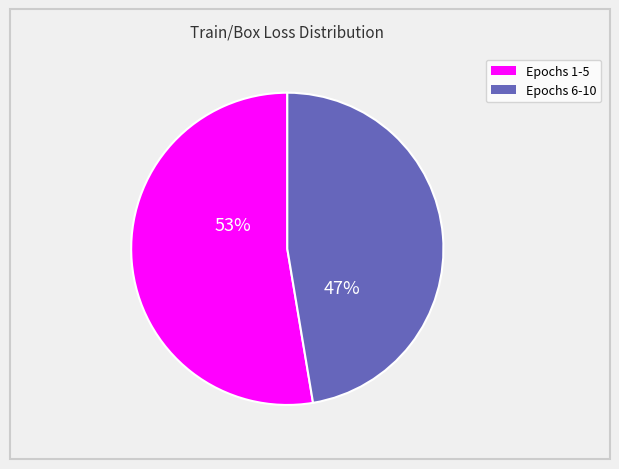

Does any single category account for the majority?

Yes